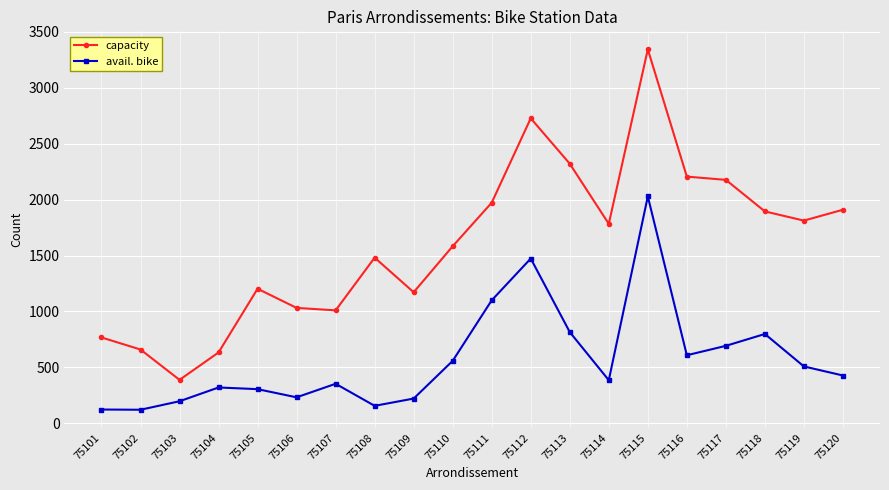

What are all the series names shown in the legend?

capacity, avail. bike